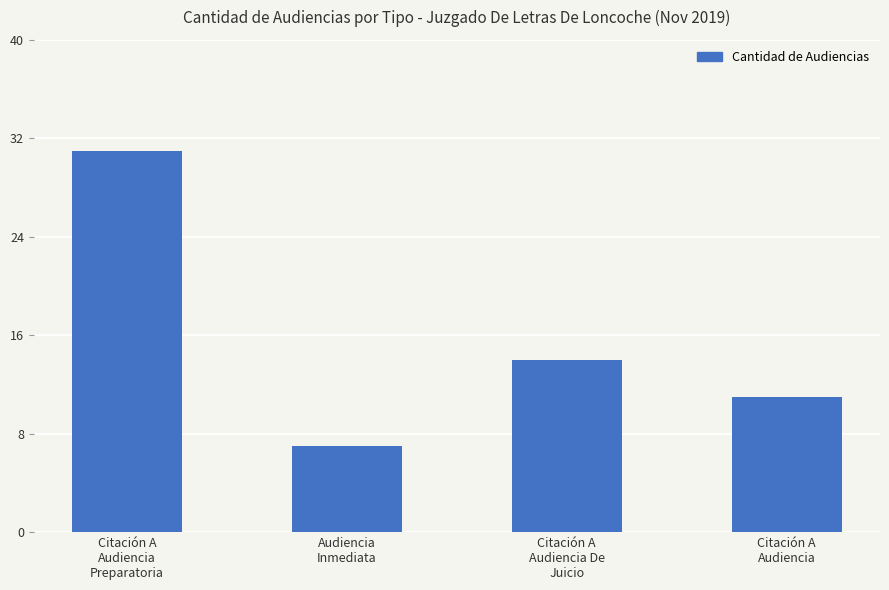

The chart shows a value of 7 at Audiencia
Inmediata. True or false?

True